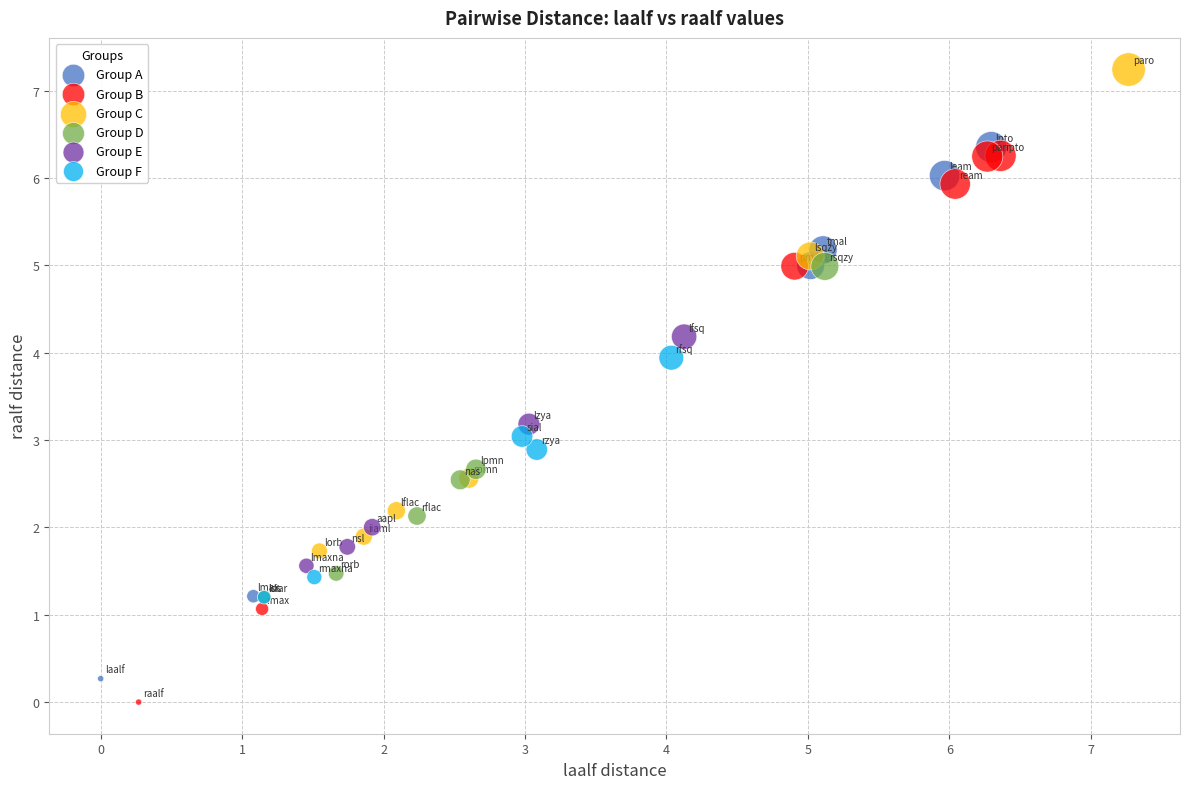

Which series reaches the maximum Y coordinate?

Group C